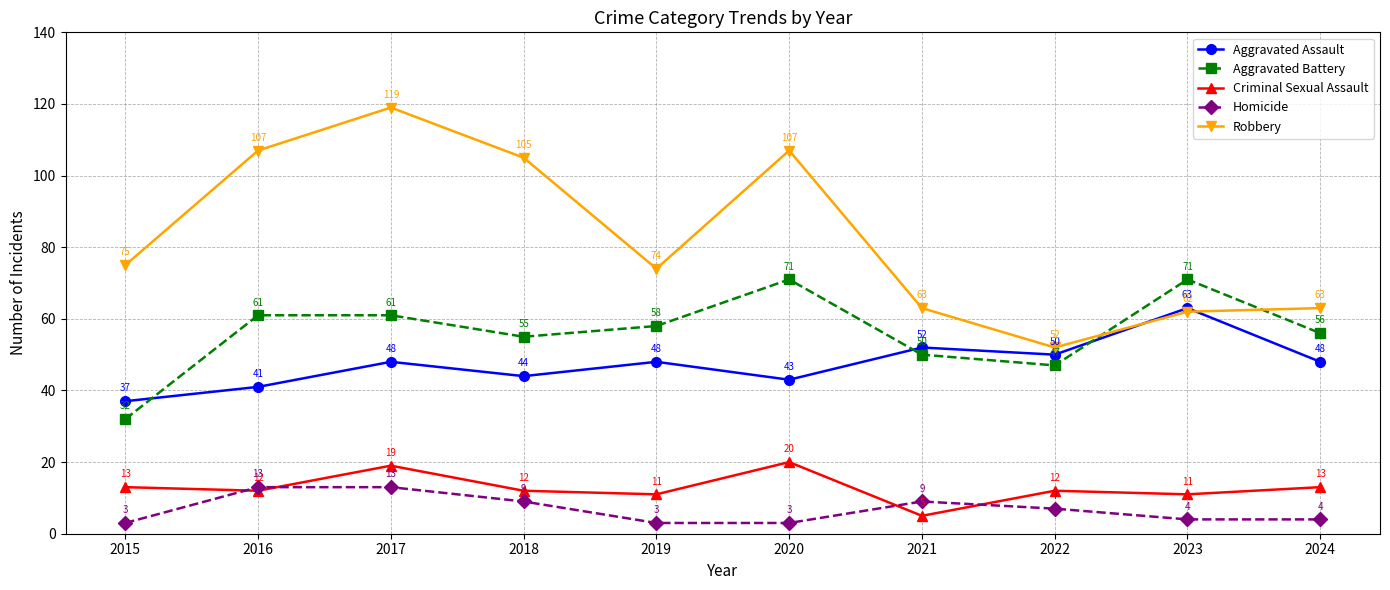

Reading left to right, what are all the values shown in this chart?

Aggravated Assault: 2015=37	2016=41	2017=48	2018=44	2019=48	2020=43	2021=52	2022=50	2023=63	2024=48
Aggravated Battery: 2015=32	2016=61	2017=61	2018=55	2019=58	2020=71	2021=50	2022=47	2023=71	2024=56
Criminal Sexual Assault: 2015=13	2016=12	2017=19	2018=12	2019=11	2020=20	2021=5	2022=12	2023=11	2024=13
Homicide: 2015=3	2016=13	2017=13	2018=9	2019=3	2020=3	2021=9	2022=7	2023=4	2024=4
Robbery: 2015=75	2016=107	2017=119	2018=105	2019=74	2020=107	2021=63	2022=52	2023=62	2024=63